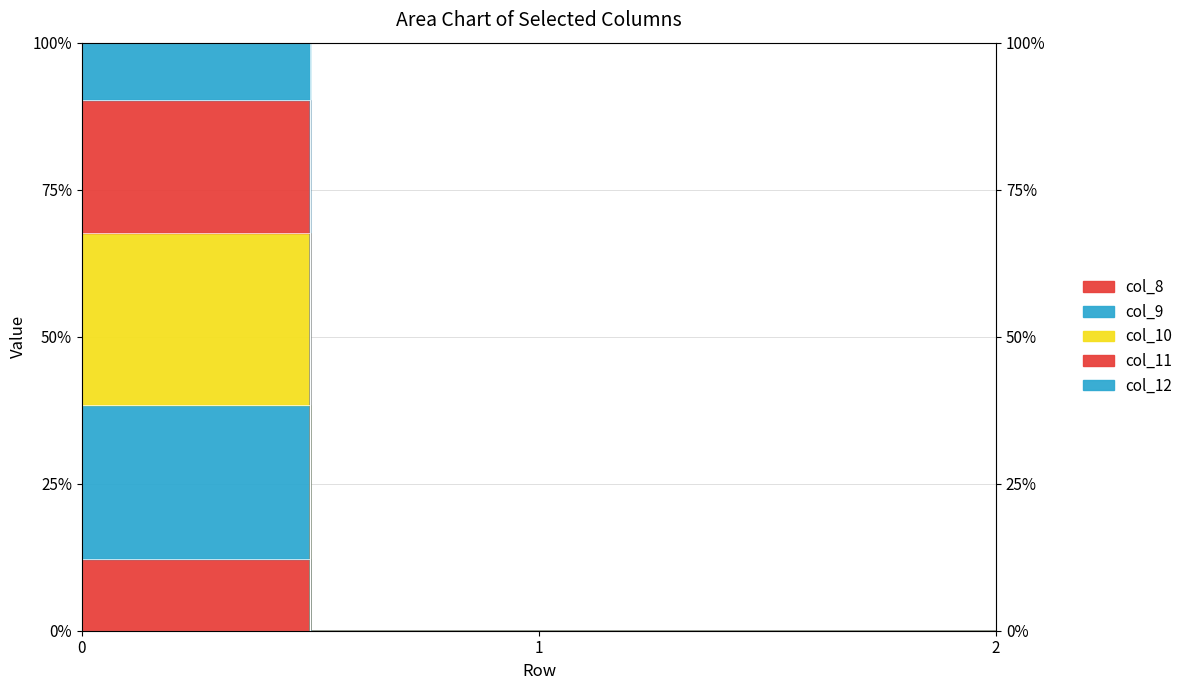

What is the sum of all col_9 values?

90.2